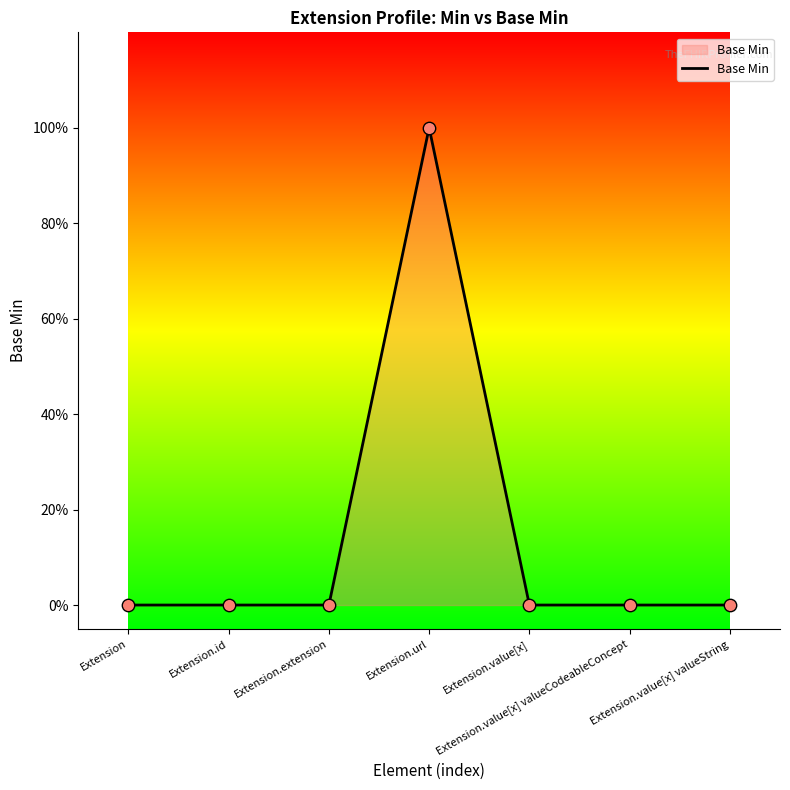

Is this an area chart (filled region under the line)?

Yes